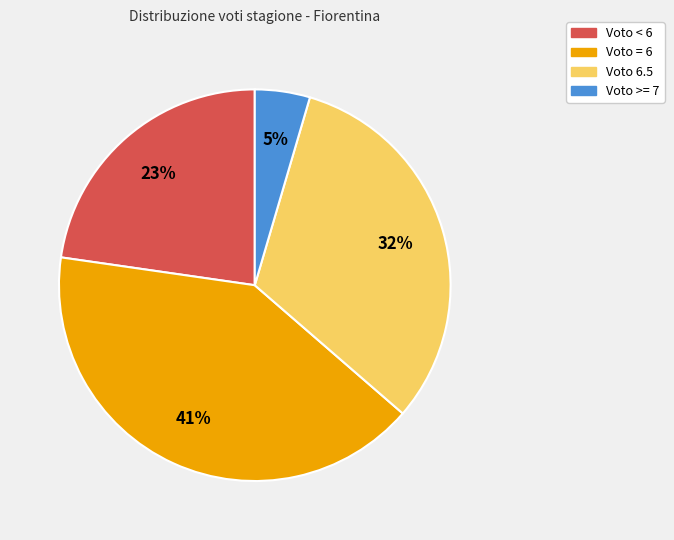

How many slices are in this pie chart?

4